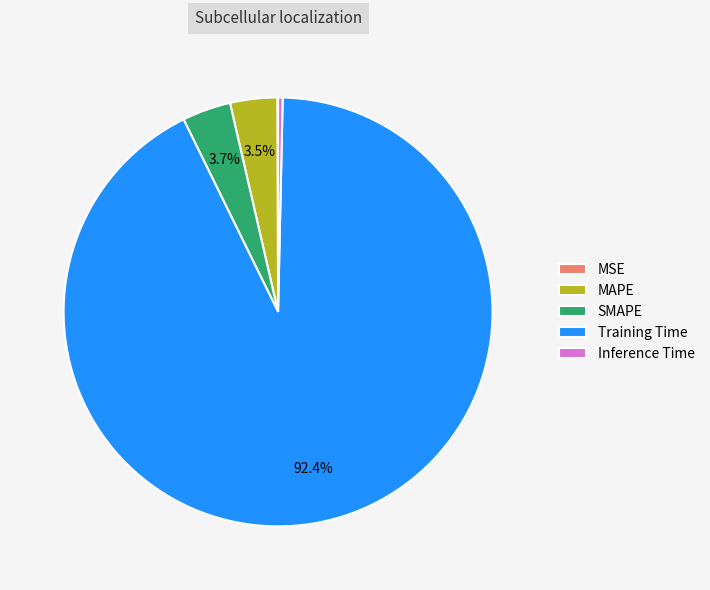

To the nearest percent, what is the average slice percentage?

20%